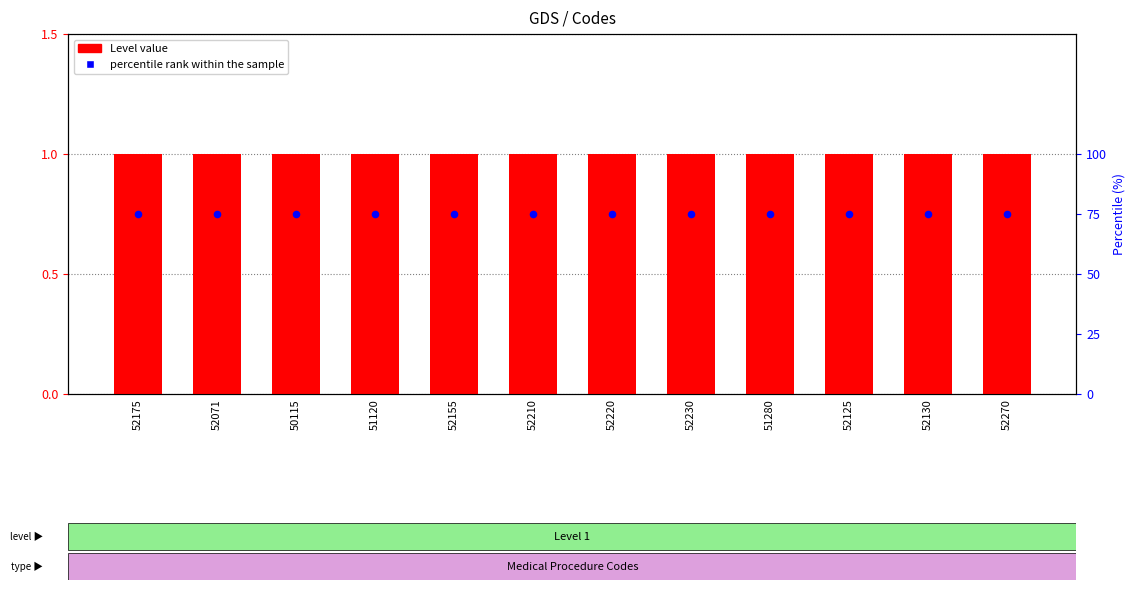

Which series reaches the minimum Y coordinate?

Level value